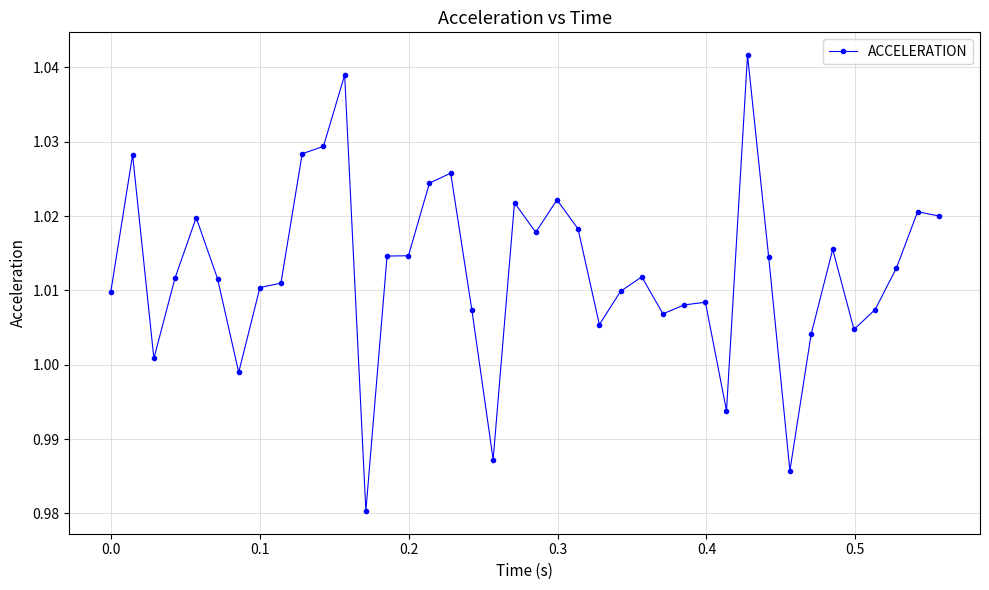

What is the sum of all values?

40.5